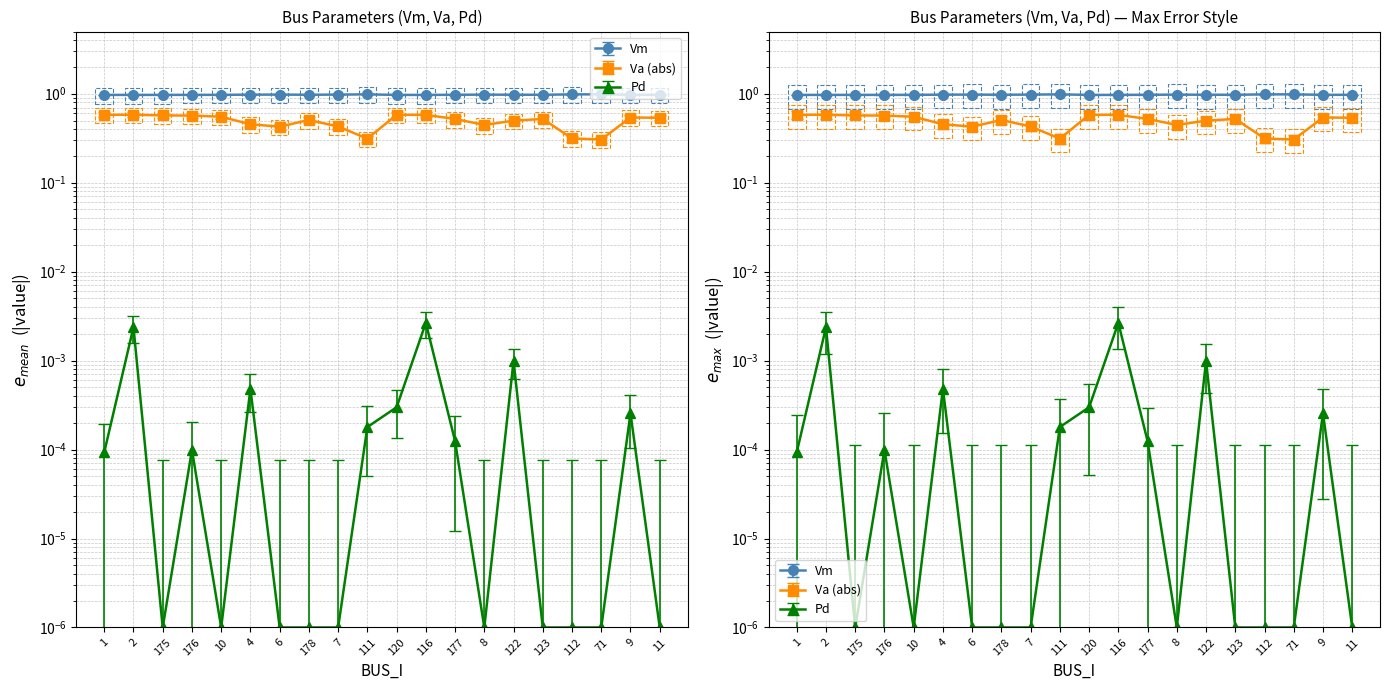

List the series in order of their peak value, highest first.

Vm, Va, Pd